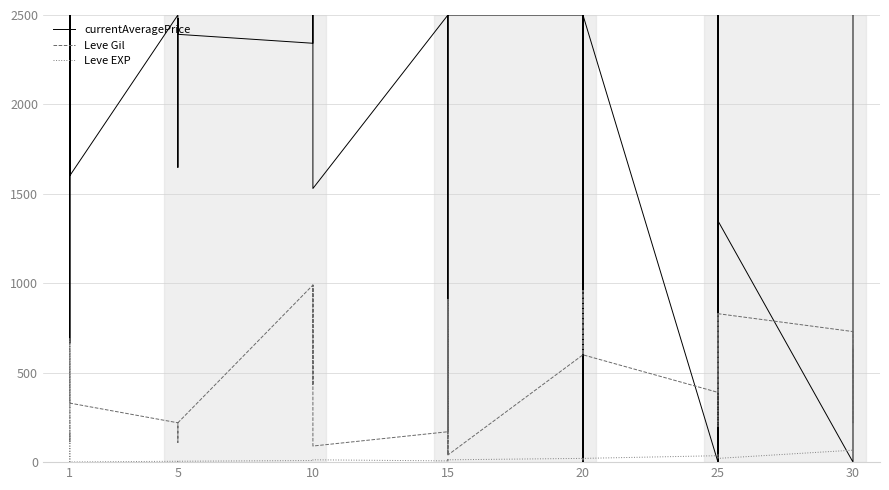

Which series has the largest total across all categories?

currentAveragePrice